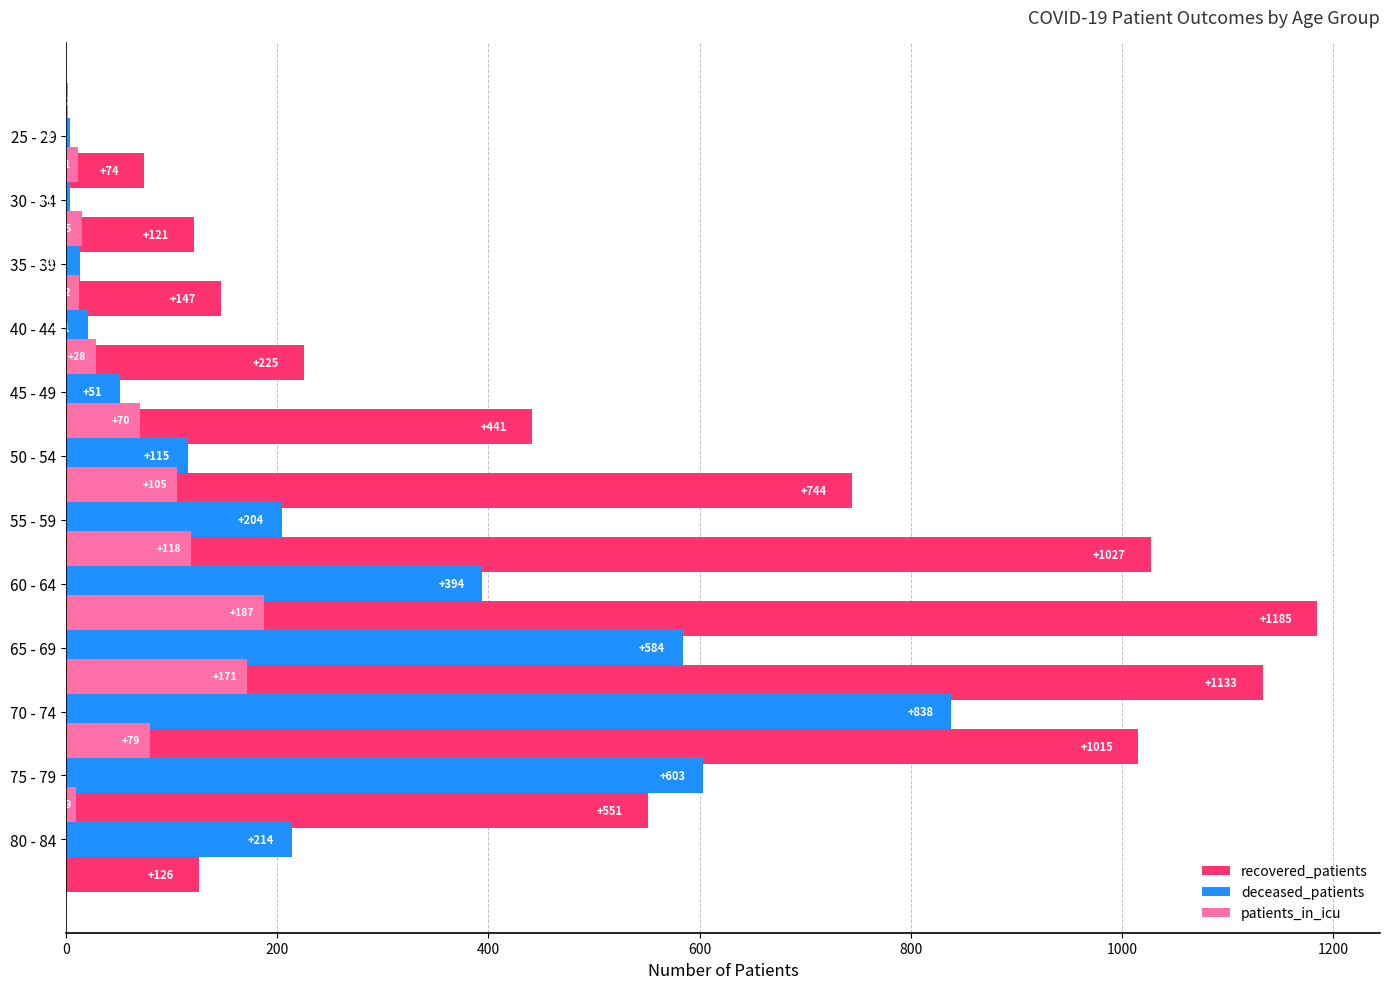

What are all the series names shown in the legend?

recovered_patients, deceased_patients, patients_in_icu